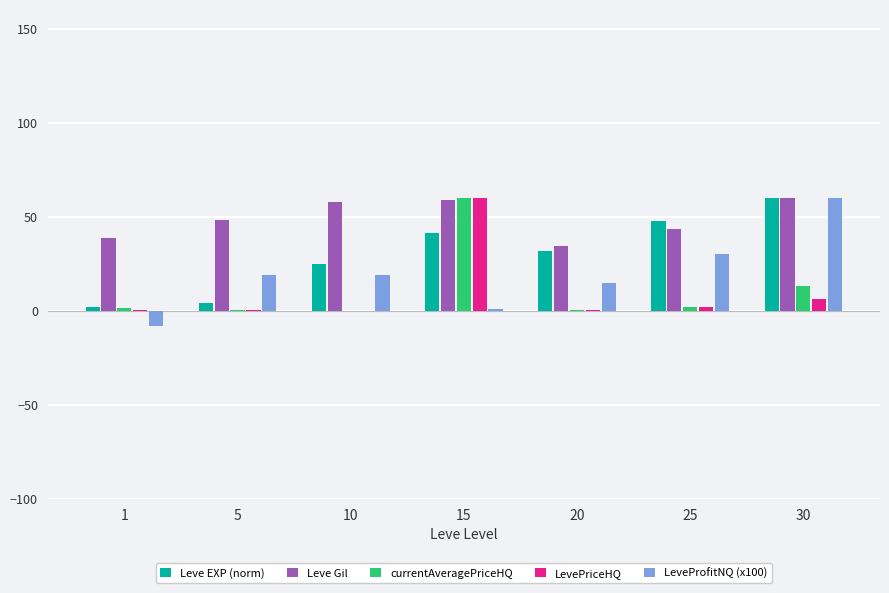

Between 5 and 10, which series saw the biggest shift?

Leve EXP (norm)